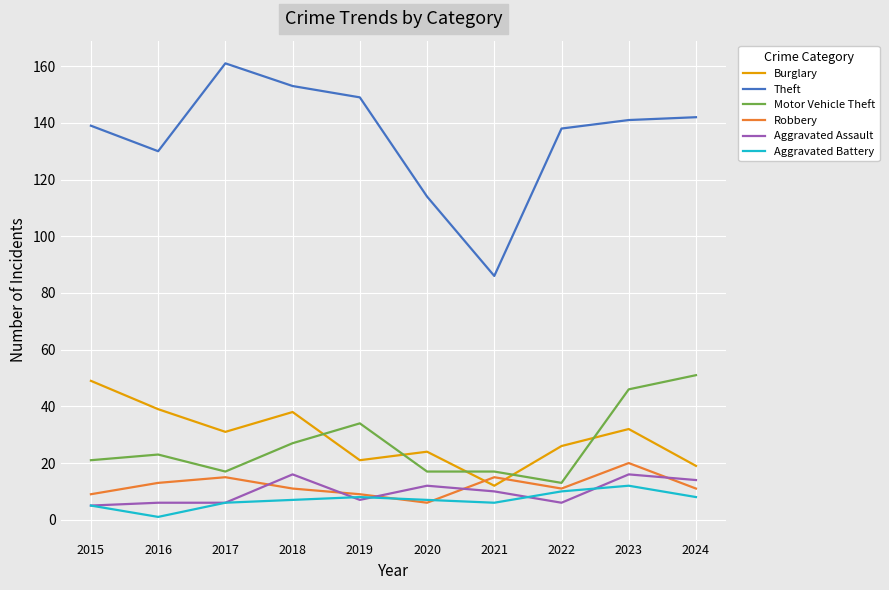

Is the value of Aggravated Battery at 2016 greater than the value of Theft at 2023?

No